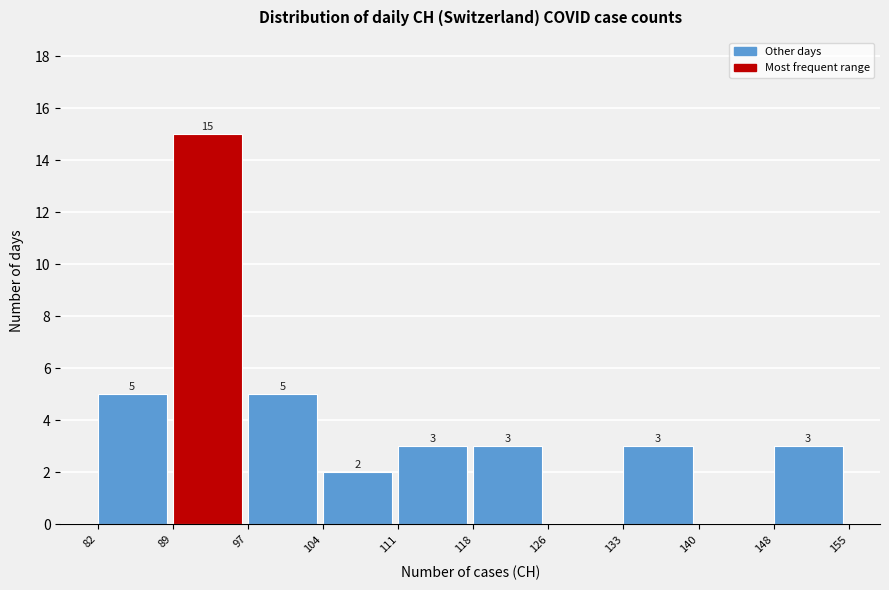

Which range on the x-axis has the tallest bar?

89 to 97